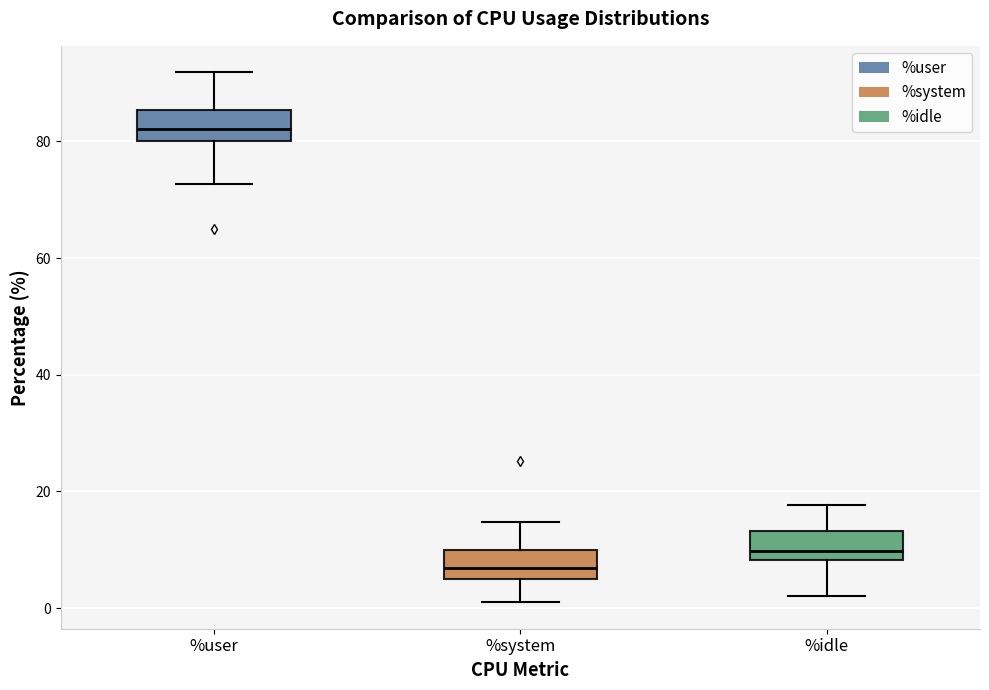

Which box has the highest median line?

%user